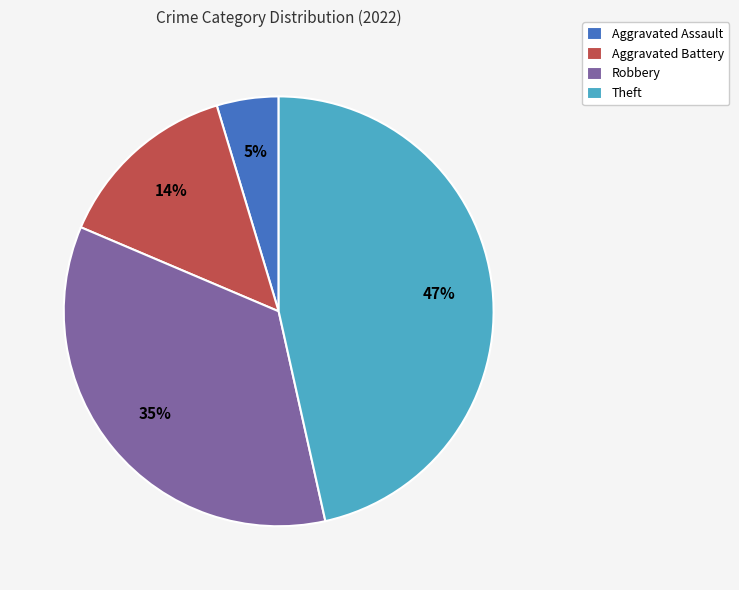

Is there a majority slice in this chart?

No